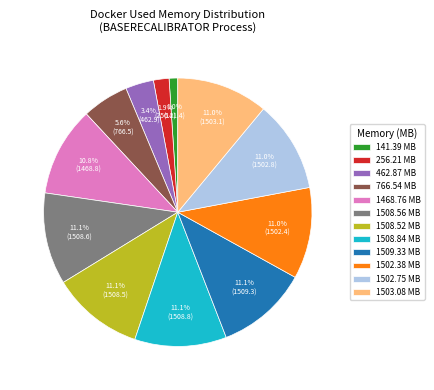

To the nearest percent, what percentage of the pie is 141.39 MB?

1%